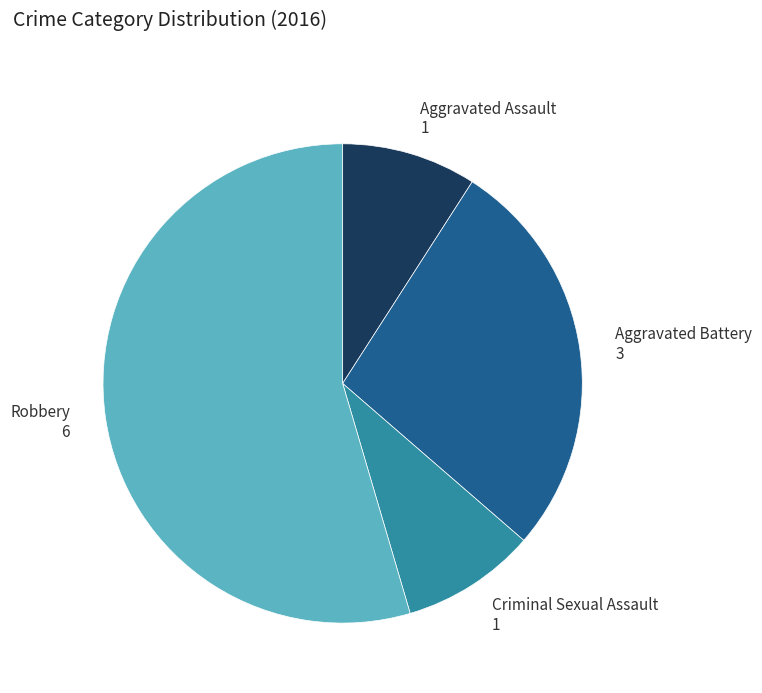

True or false: Criminal Sexual Assault accounts for 9% of the total.

True